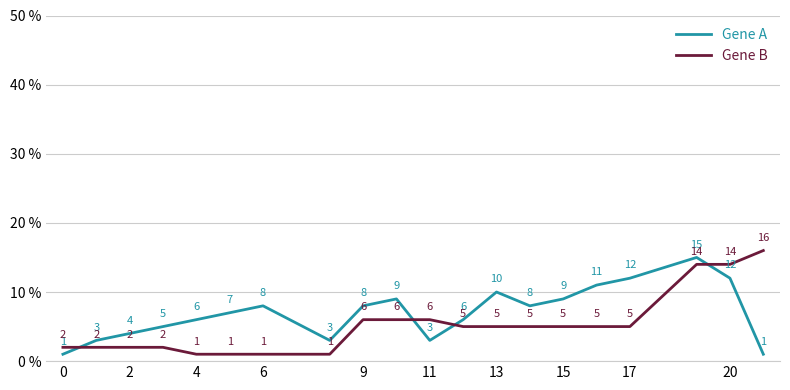

Which series has the largest range (max minus min)?

Gene B